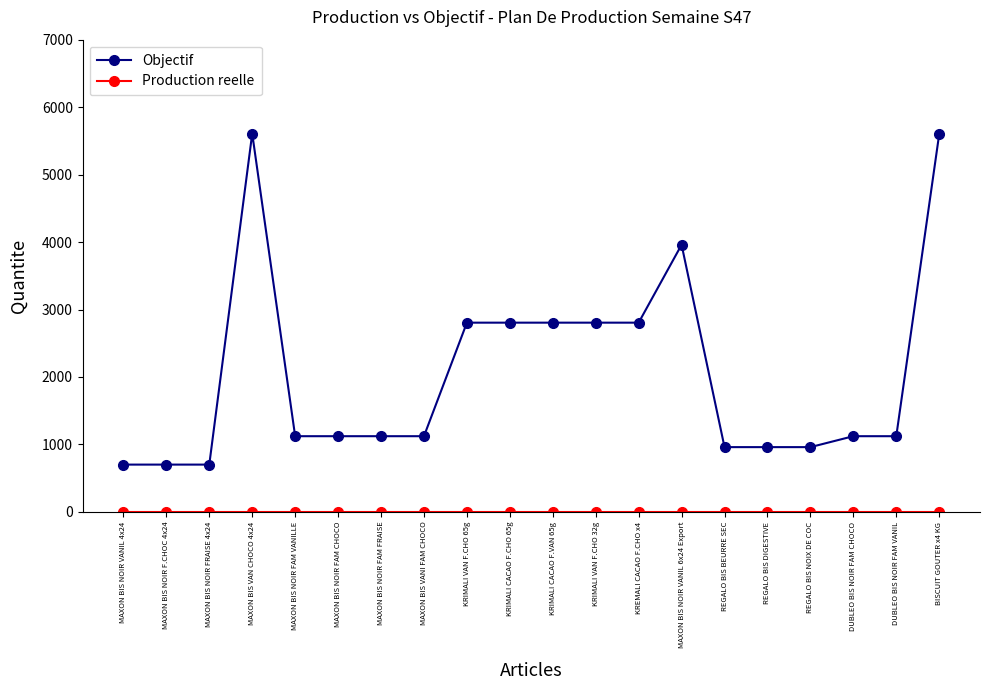

Which series has the widest spread of values?

Objectif